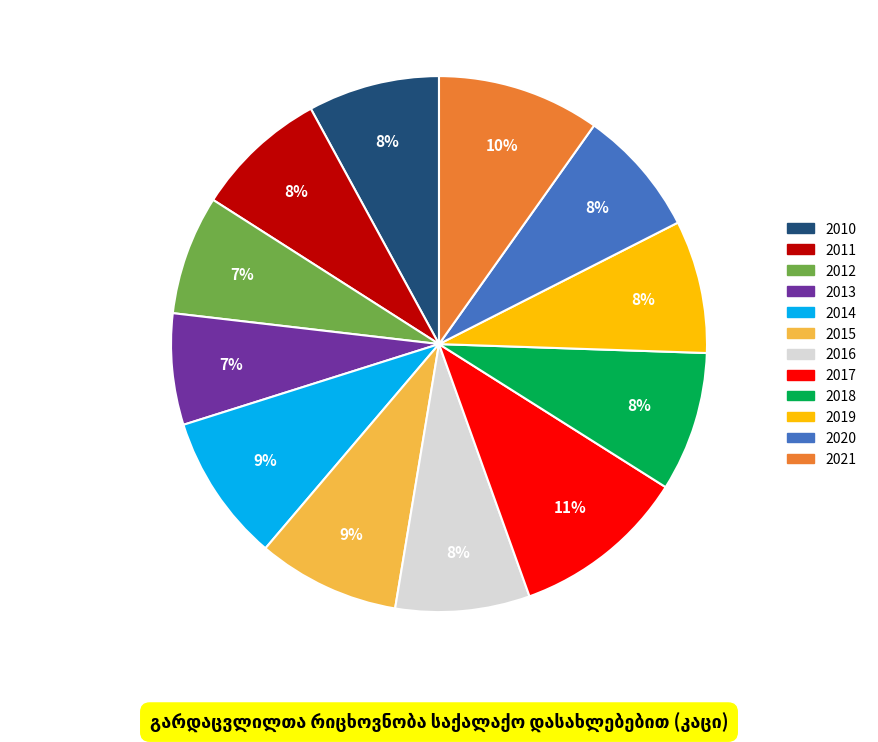

Which has a higher value, 2012 or 2021?

2021